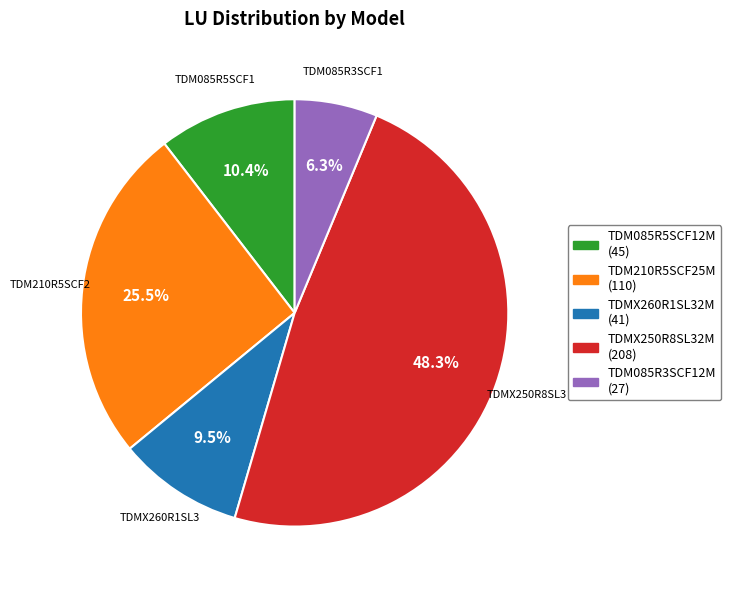

Which has a higher value, TDMX260R1SL32M or TDM085R3SCF12M?

TDMX260R1SL32M